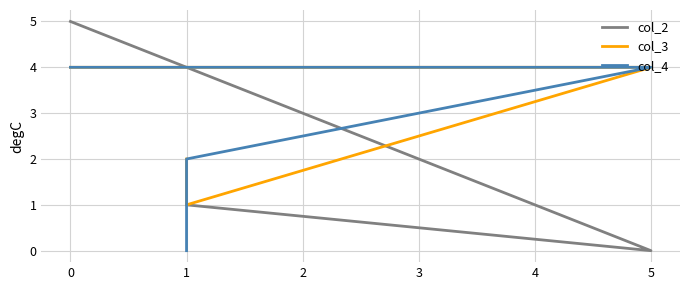

True or false: col_3 has a value of 1 at 1.

False